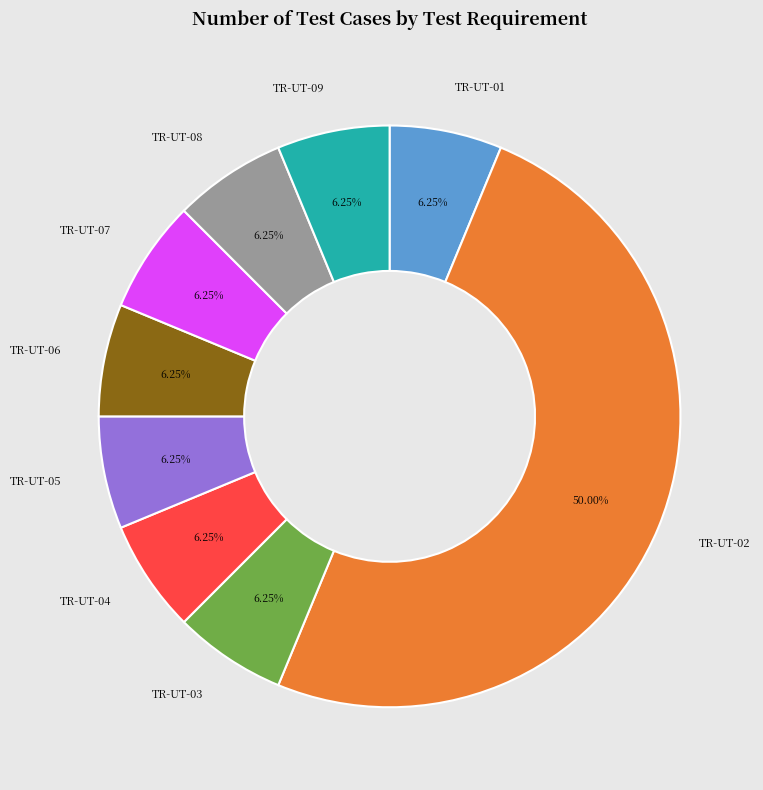

The TR-UT-02 slice represents 50% of the pie. True or false?

True